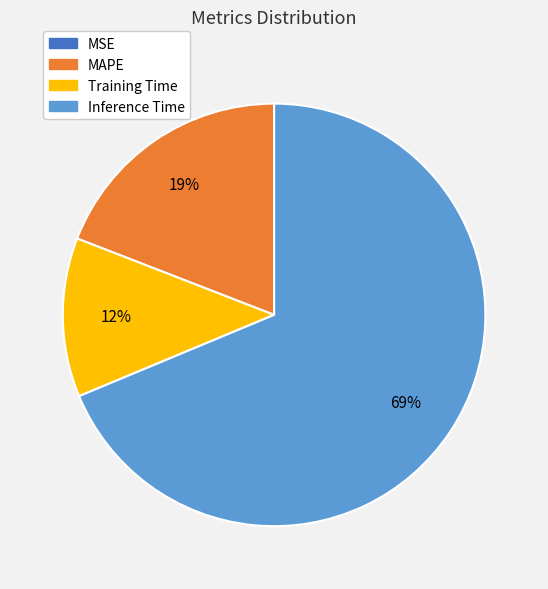

Does any single category account for the majority?

Yes